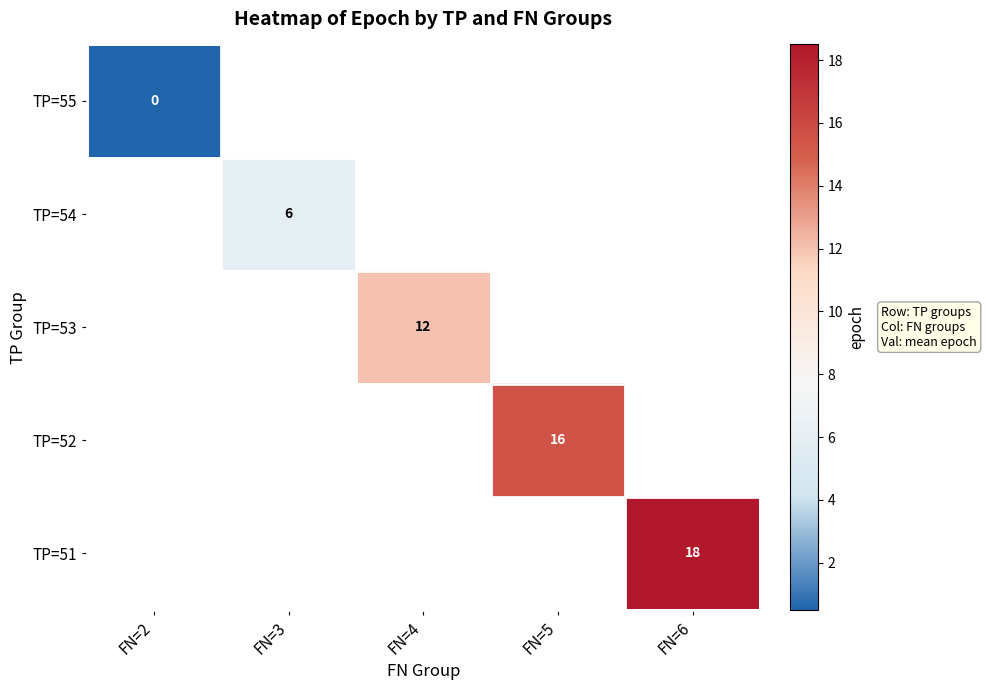

List the series in order of their overall mean, lowest first.

TP=55, TP=54, TP=53, TP=52, TP=51